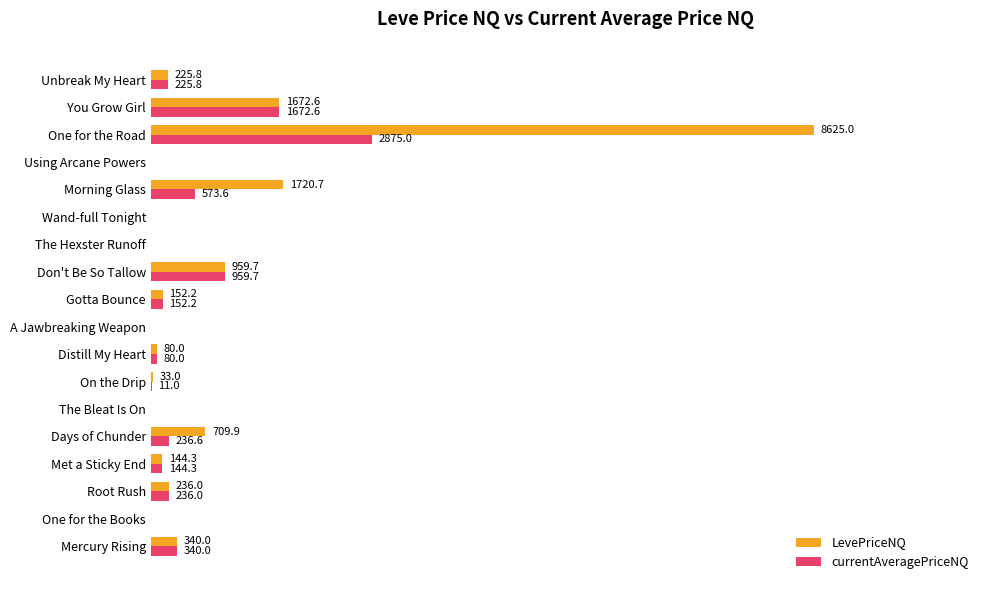

Which series has the largest total across all categories?

LevePriceNQ